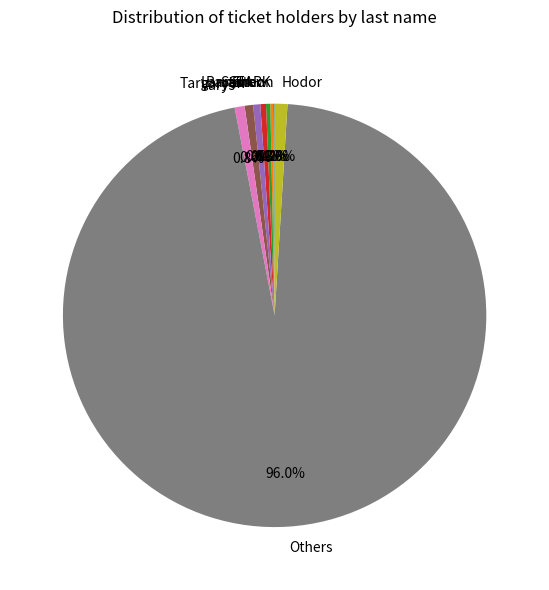

What is the largest slice in the pie chart?

Others